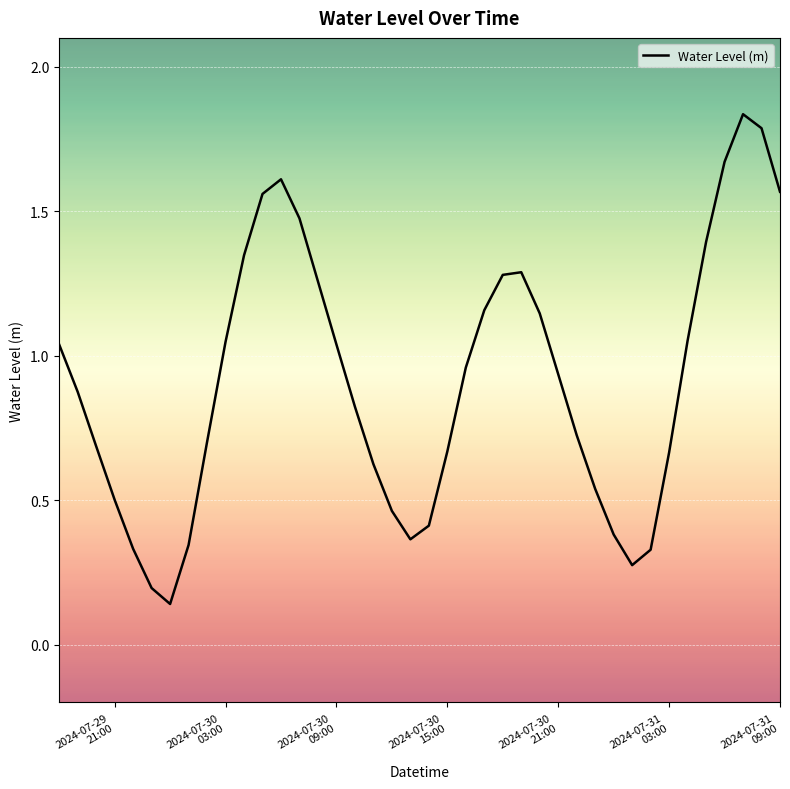

Is this an area chart (filled region under the line)?

No